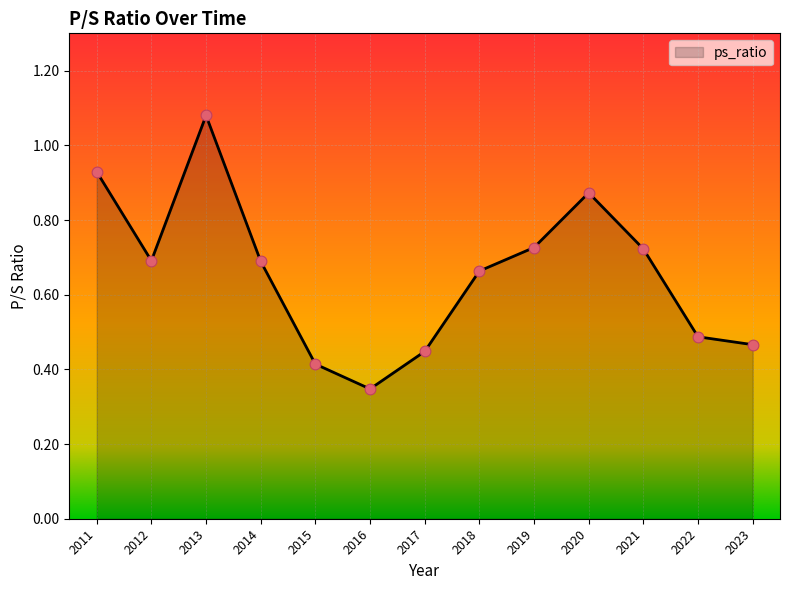

What is the change in value from 2012 to 2023?

-0.2